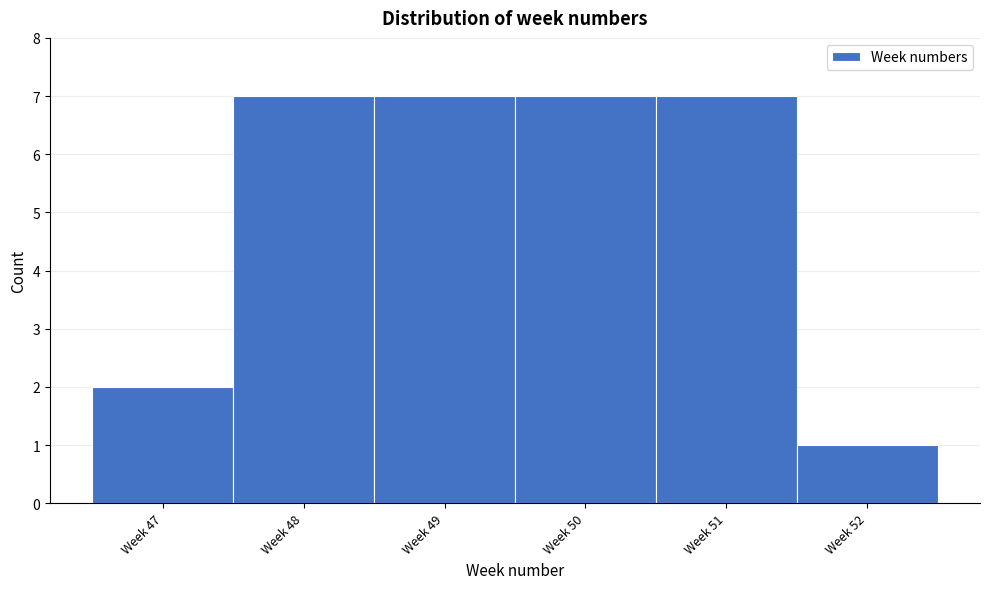

Reading left to right, what are all the values shown in this chart?

2	7	7	7	7	1